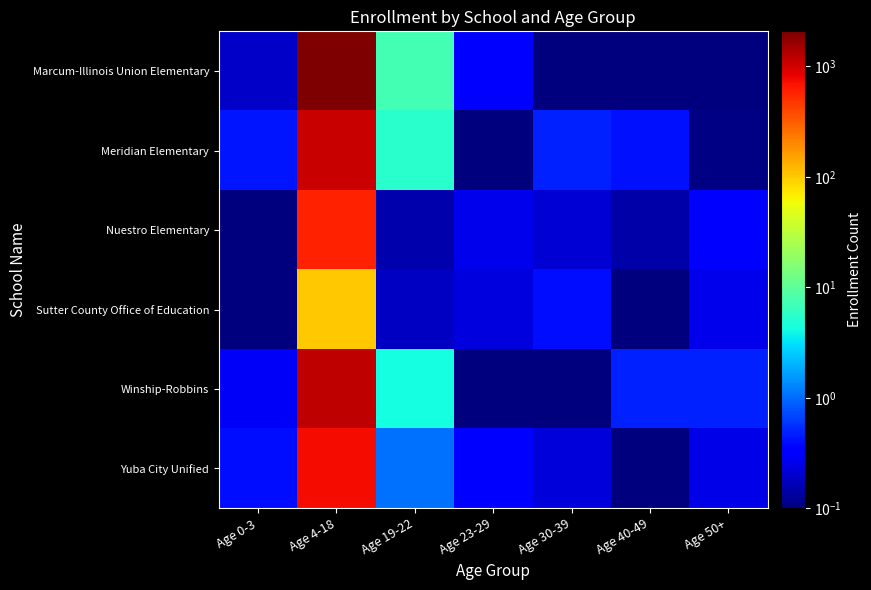

List the series in order of their peak value, highest first.

Marcum-Illinois Union Elementary, Winship-Robbins, Meridian Elementary, Yuba City Unified, Nuestro Elementary, Sutter County Office of Education